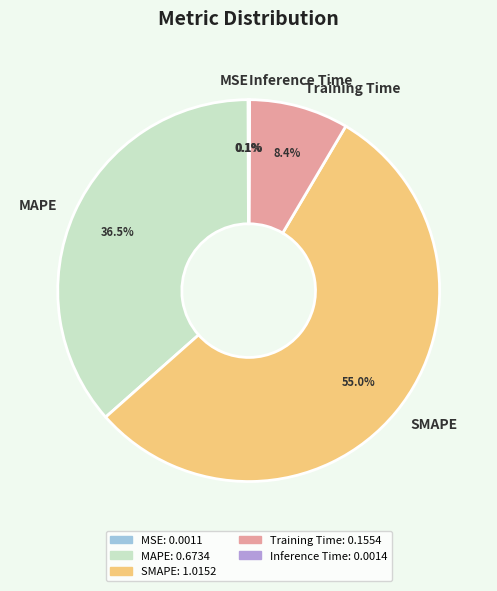

What portion of the pie excludes MAPE?

63.5%